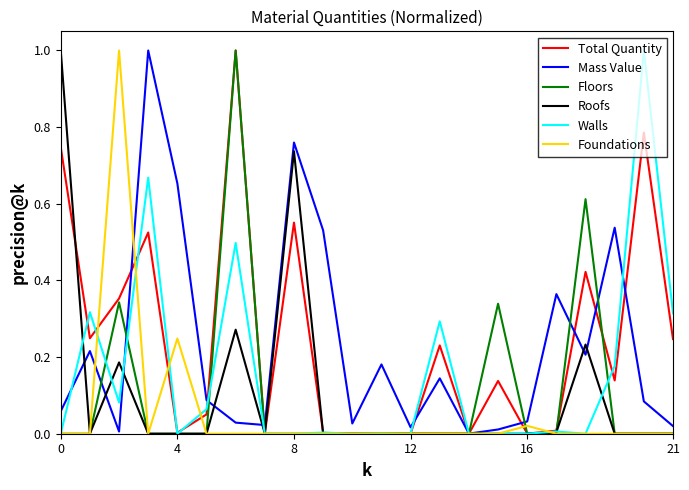

What is the highest value of the Walls series?

1.0